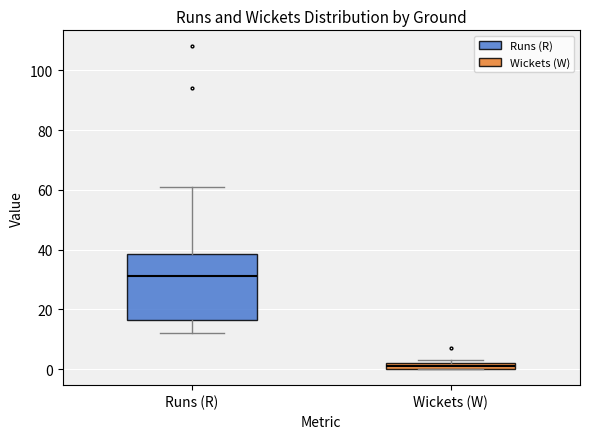

Comparing the boxes themselves (not the whiskers), which one is the tallest?

Runs (R)